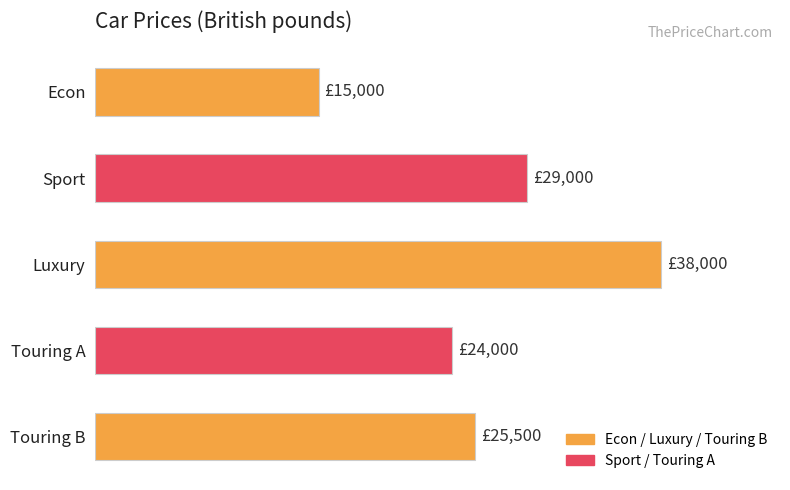

What is the difference between the maximum and second lowest values?

14000